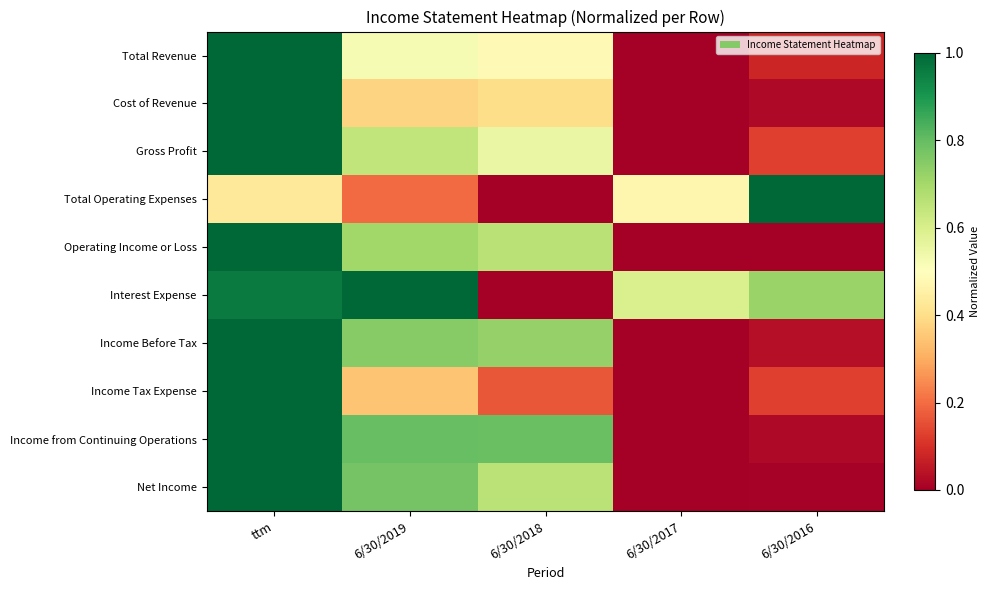

What is the maximum value shown in the chart?

1.0